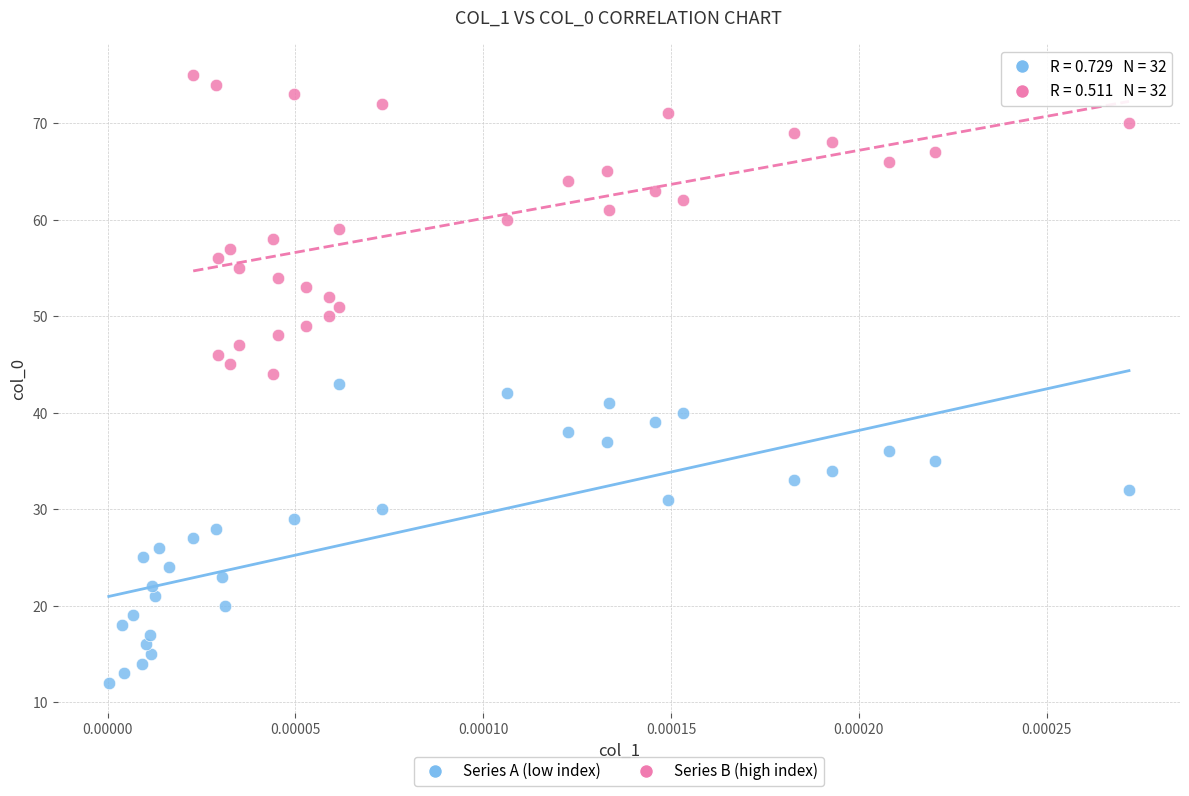

Which series contains the highest Y value?

Series B (high index)